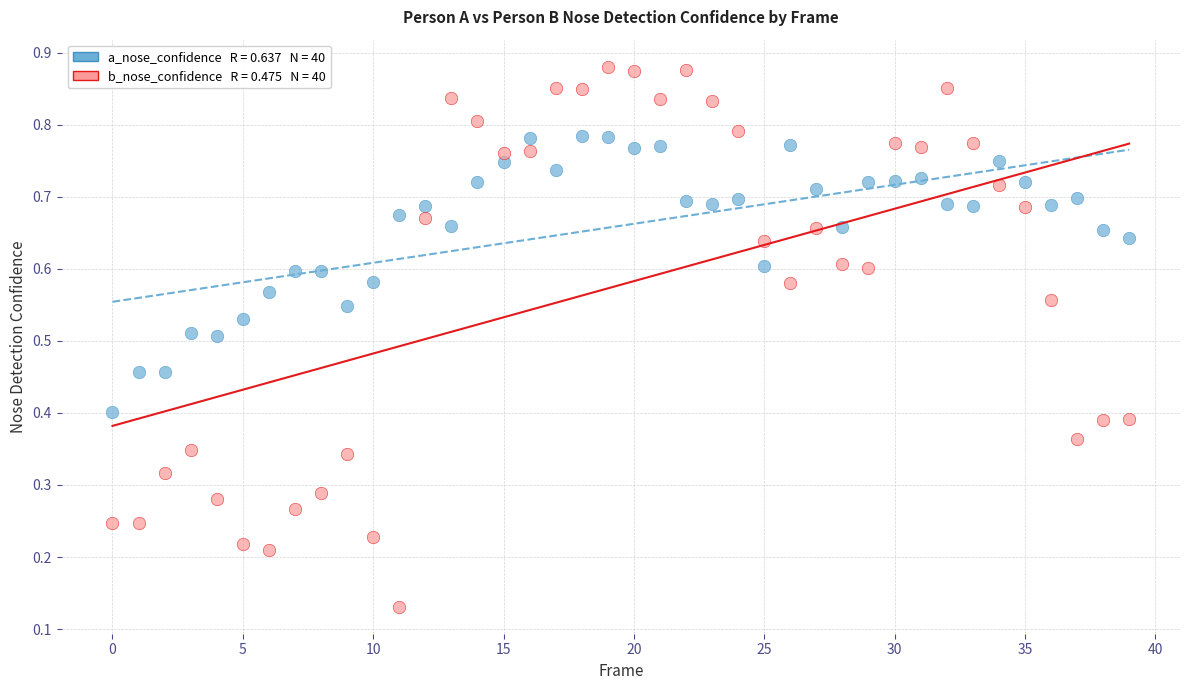

How many data points are displayed?

80